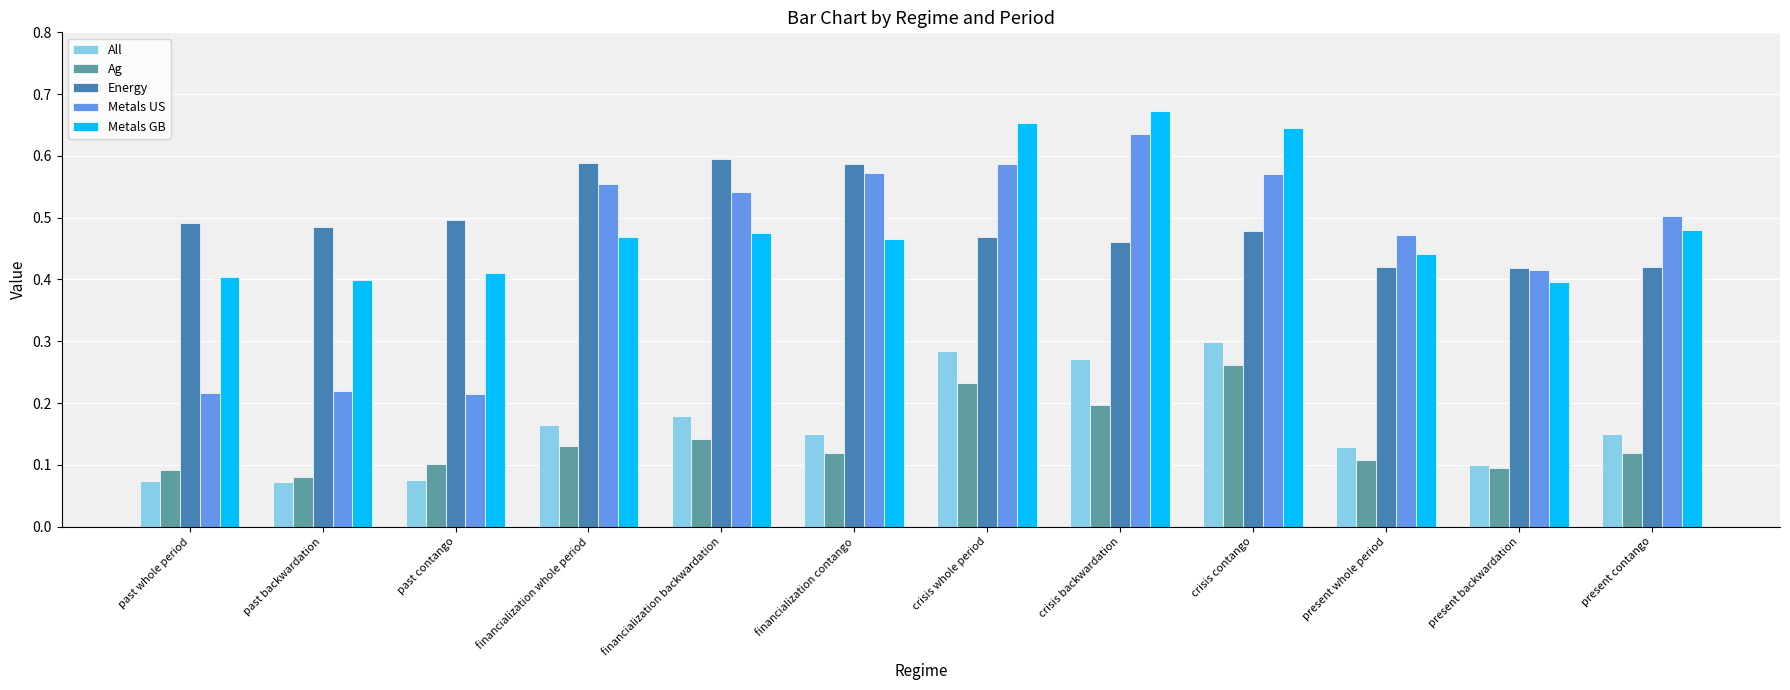

Which series changed the most between past contango and financialization whole period?

Metals US